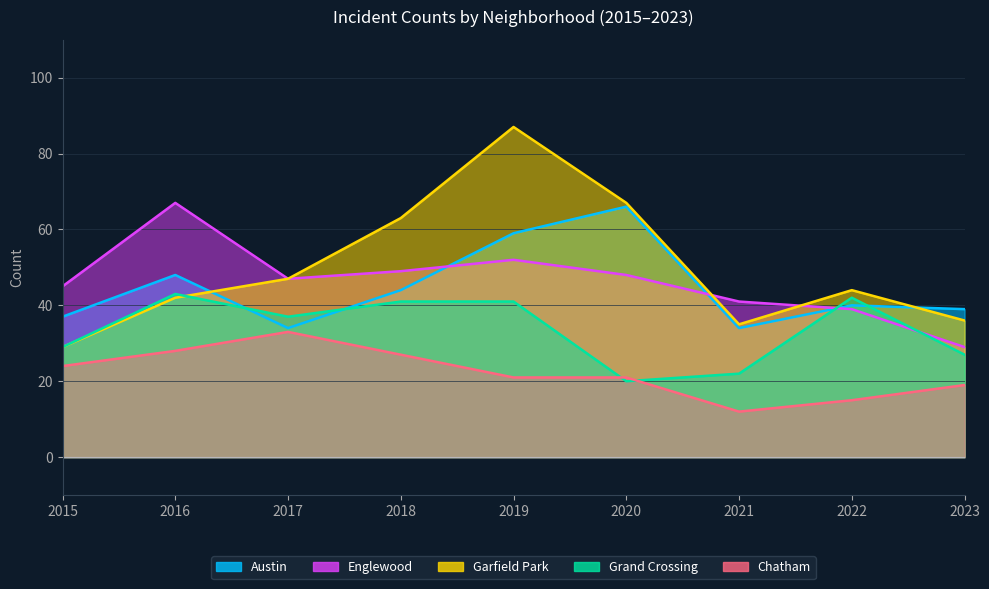

At which category does the chart reach its minimum across all series?

2021